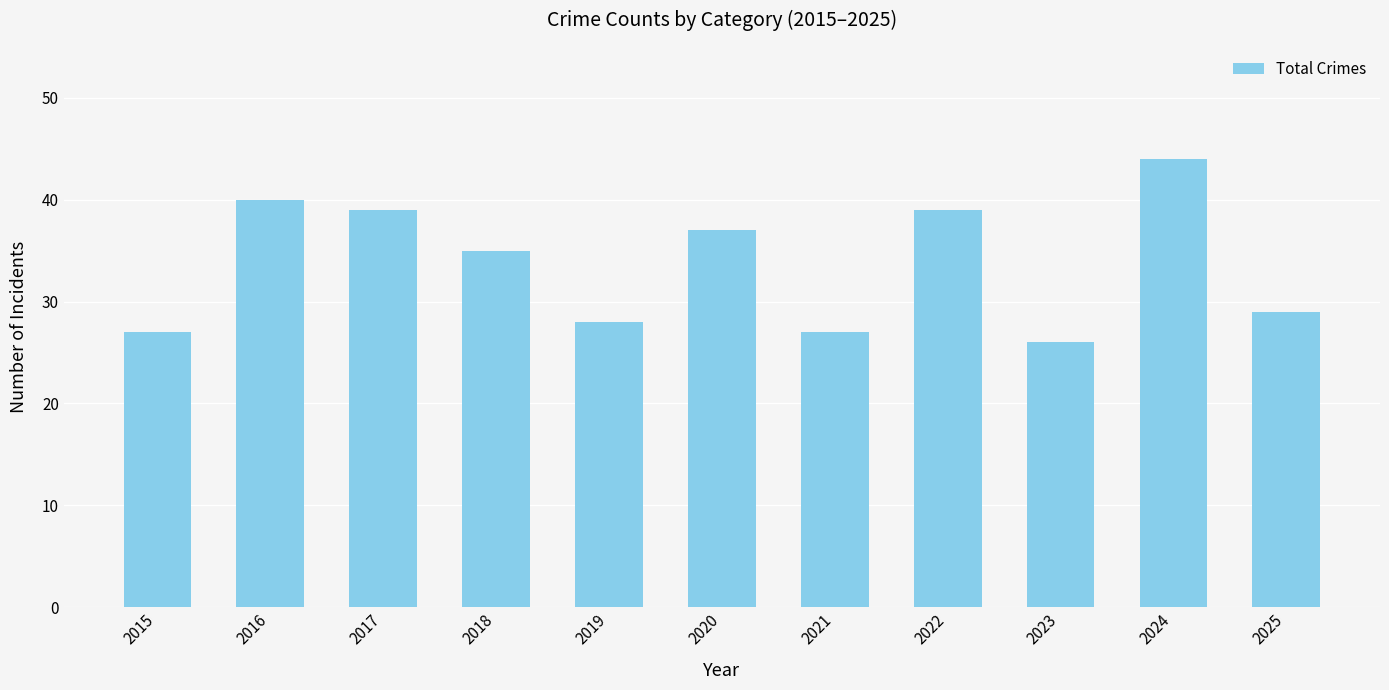

Reading left to right, list all the values displayed in this chart.

27	40	39	35	28	37	27	39	26	44	29